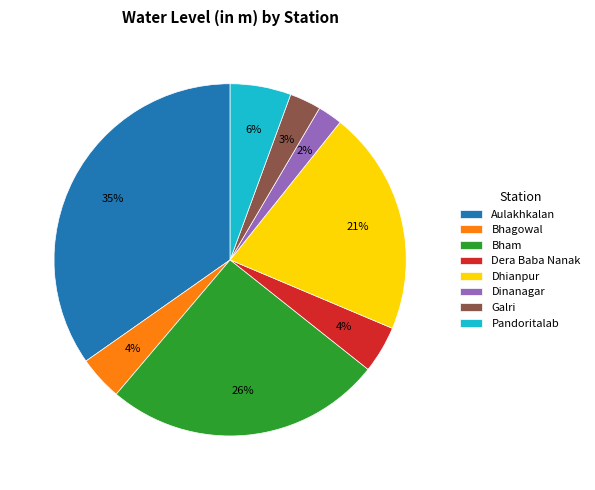

To the nearest percent, what is the difference between the Pandoritalab and Aulakhkalan slice percentages?

29%